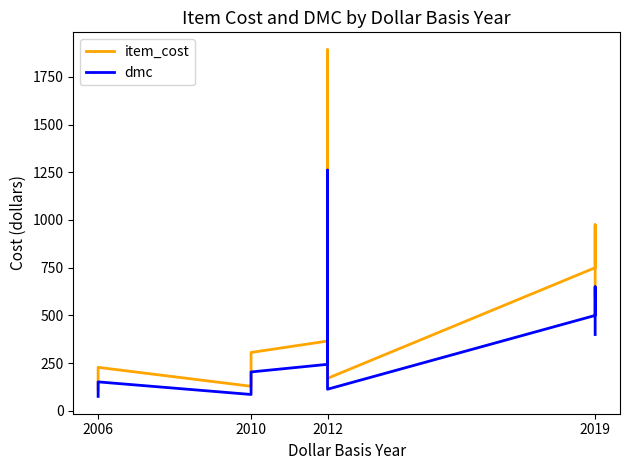

True or false: item_cost and dmc cross at least once.

False